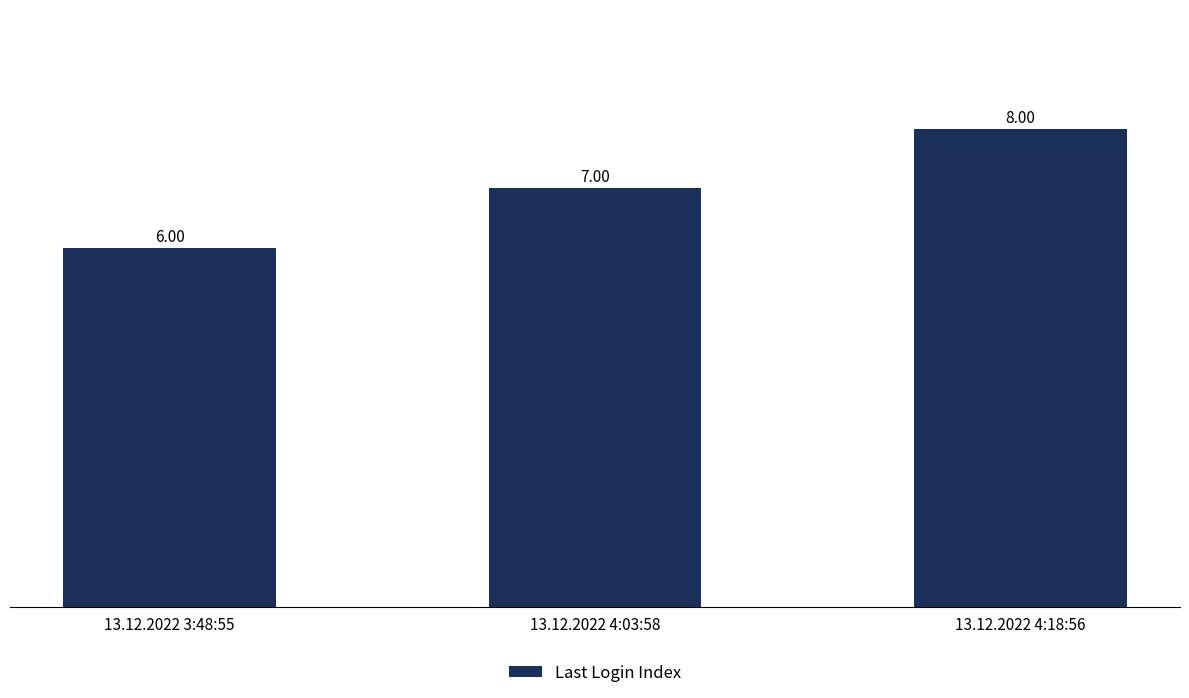

Between 13.12.2022 4:18:56 and 13.12.2022 4:03:58, which is larger?

13.12.2022 4:18:56